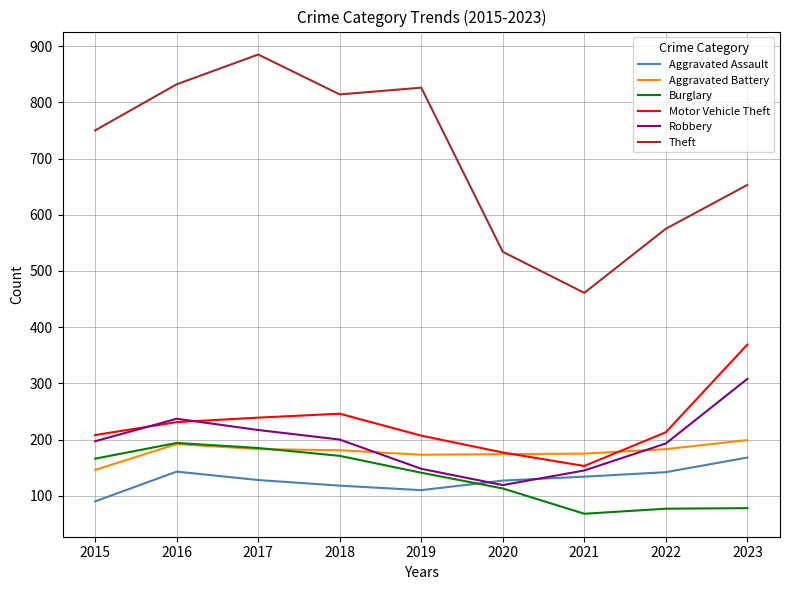

True or false: Robbery and Theft intersect in this chart.

False